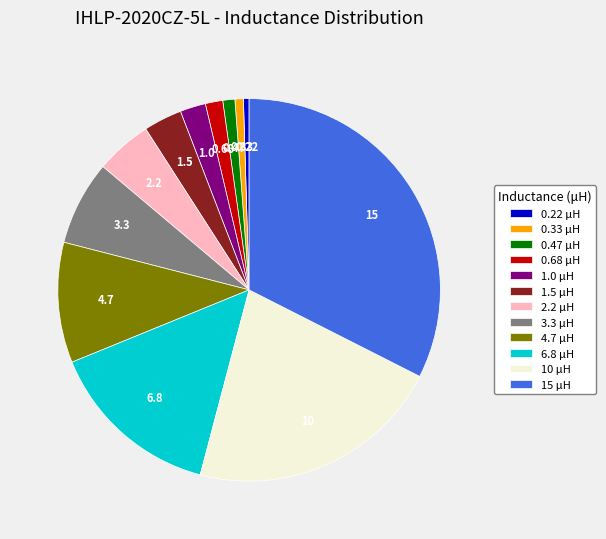

Is the sum of 3.3 μH and 0.22 μH greater than half?

No